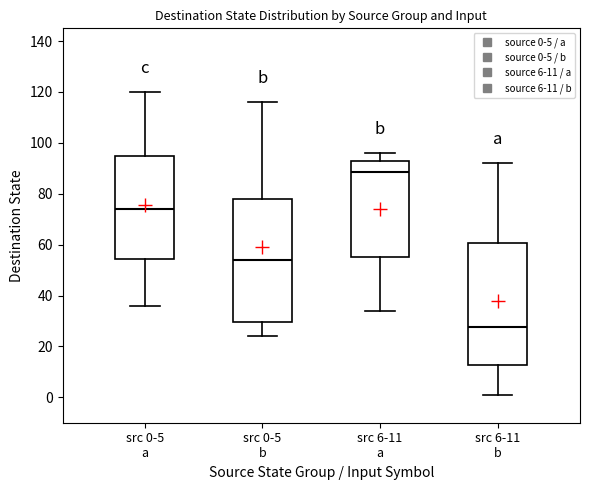

Reading left to right, transcribe this box plot: for each box, give where its median line is, the range the box spans, and where its two whiskers end, as read against the y-axis. The values are not printed on the chart, so give them approximately, as read against the axis.

src 0-5 a: median 74, box 54 to 96, whiskers 36 to 120
src 0-5 b: median 54, box 30 to 78, whiskers 24 to 116
src 6-11 a: median 88, box 56 to 92, whiskers 34 to 96
src 6-11 b: median 28, box 12 to 60, whiskers 2 to 92